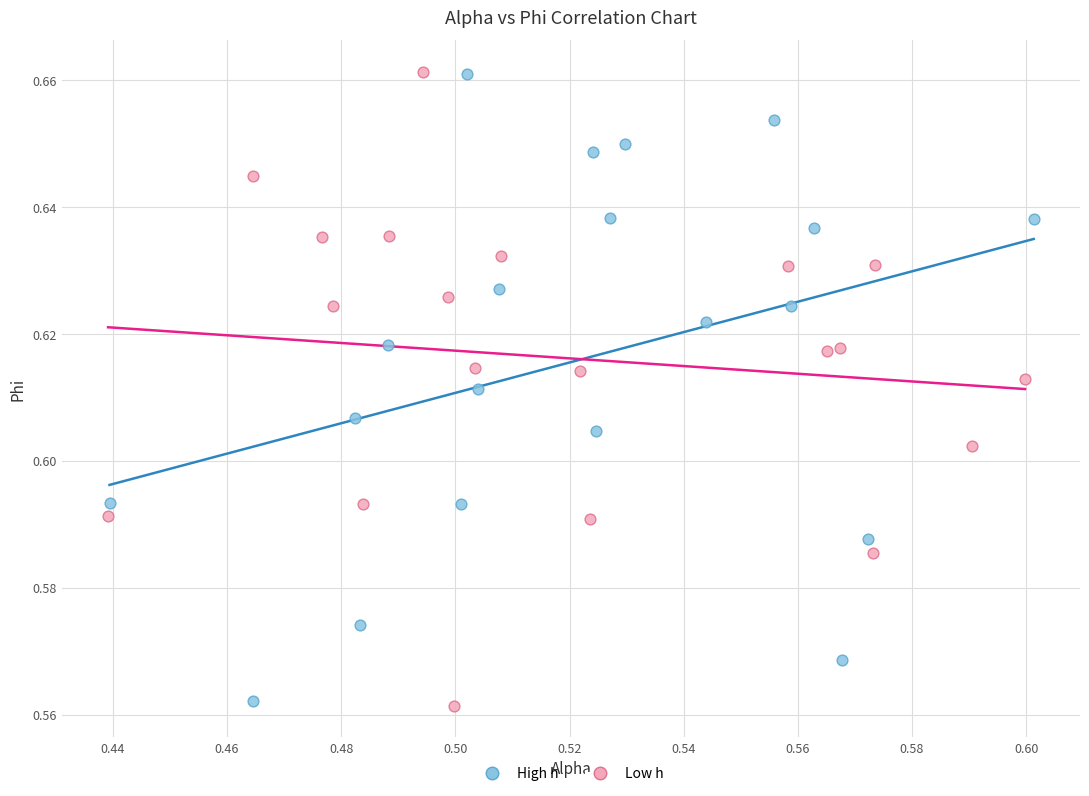

What are all the series names shown in the legend?

High h, Low h